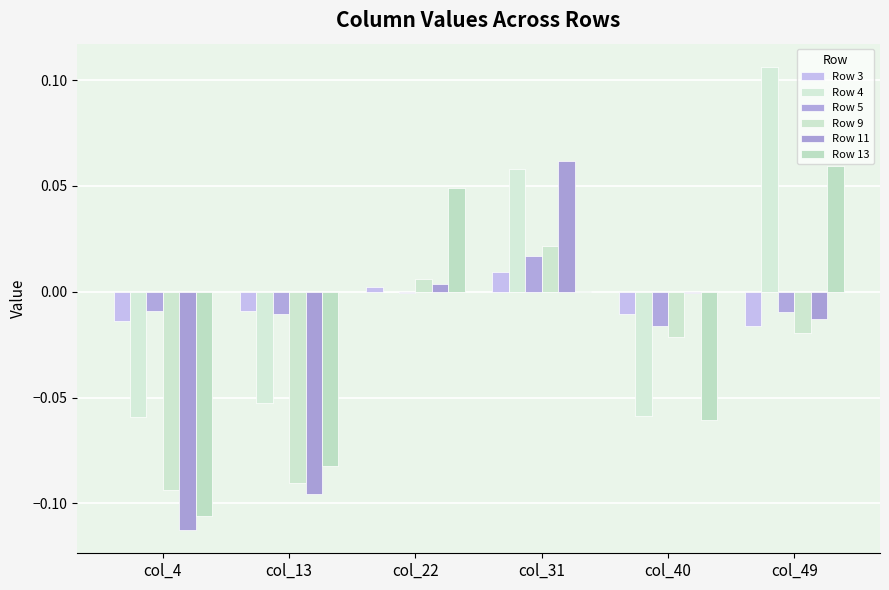

Is the value of Row 5 at col_31 greater than the value of Row 3 at col_13?

Yes